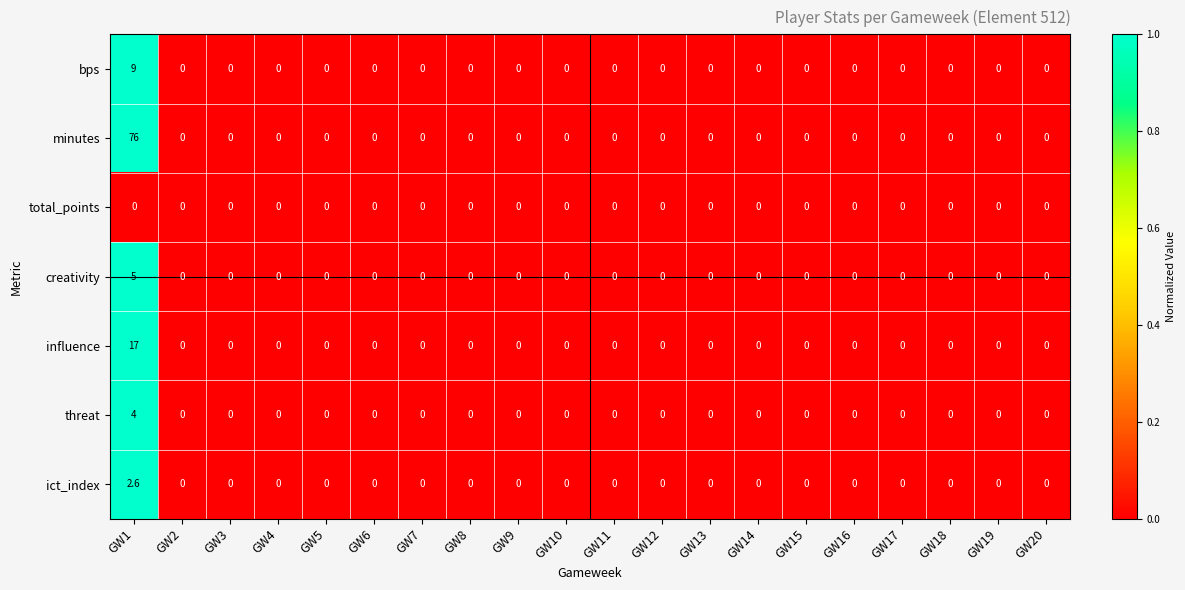

Which series has the largest range (max minus min)?

minutes